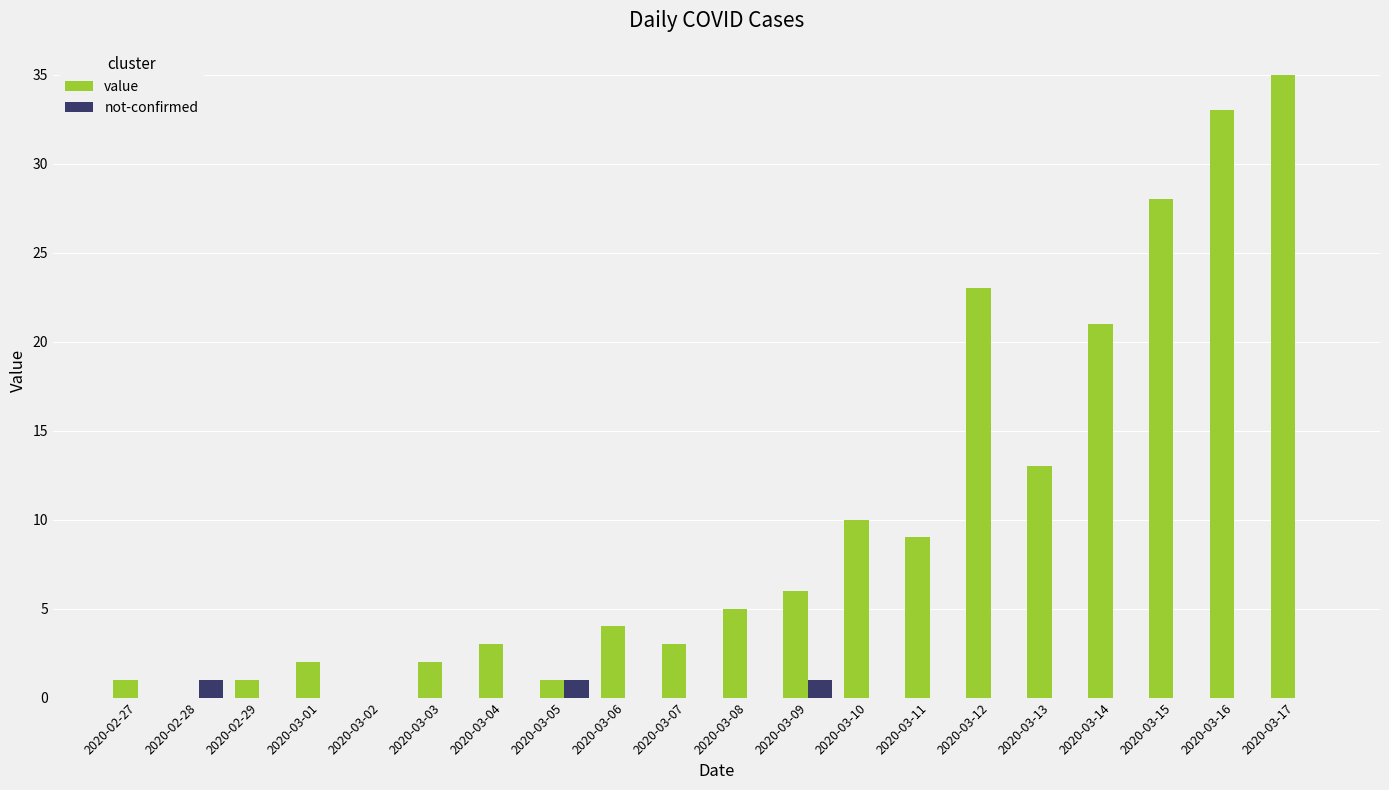

What is the total value across all series at 2020-03-10?

10